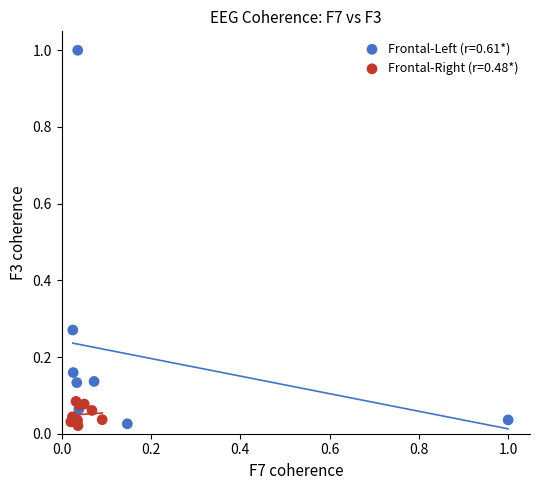

What are all the series names shown in the legend?

Frontal-Left (r=0.61*), Frontal-Right (r=0.48*)